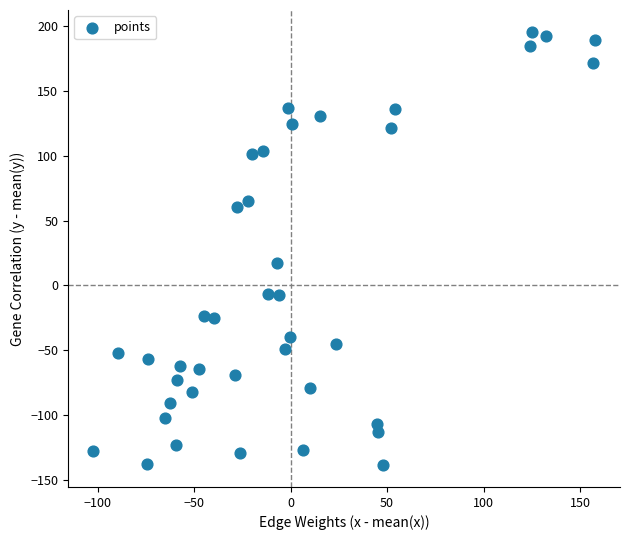

What is the range of X values (max minus min)?

260.2